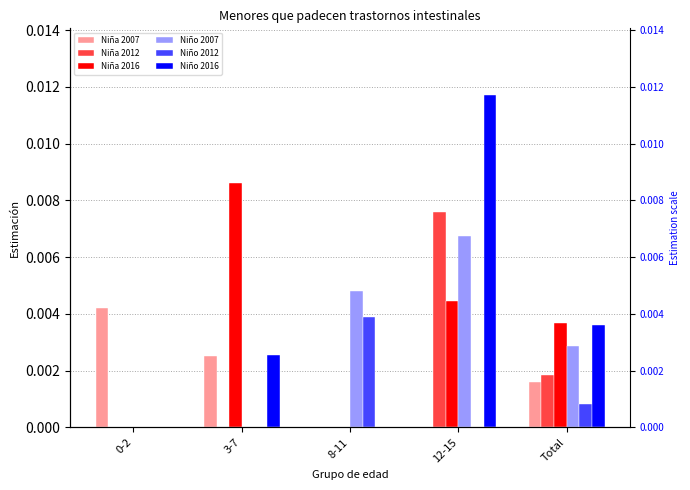

Which series changed the most between 3-7 and Total?

Niña 2016